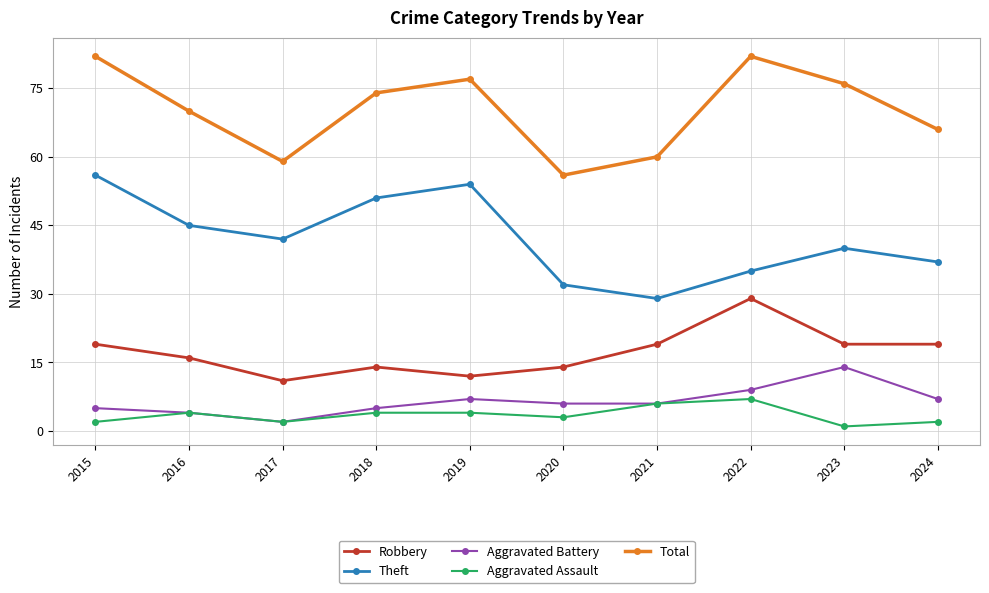

What is the difference between the highest and lowest values at 2022?

75